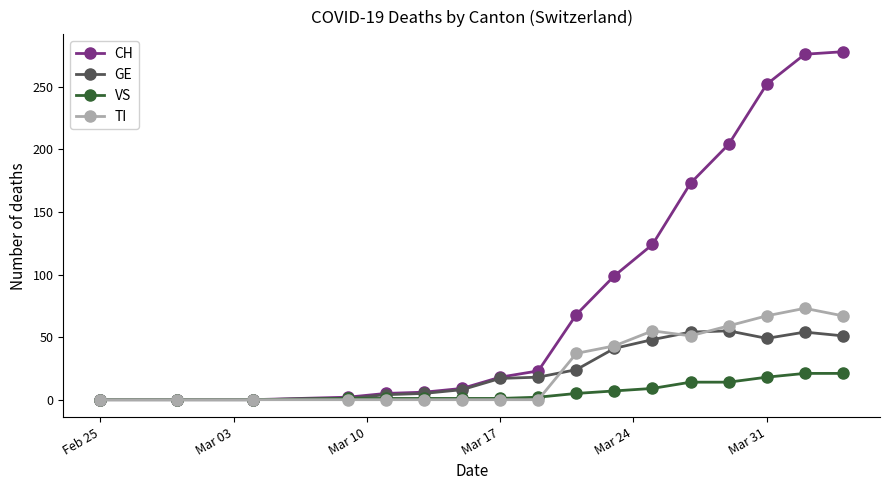

List the series in order of their peak value, highest first.

CH, TI, GE, VS